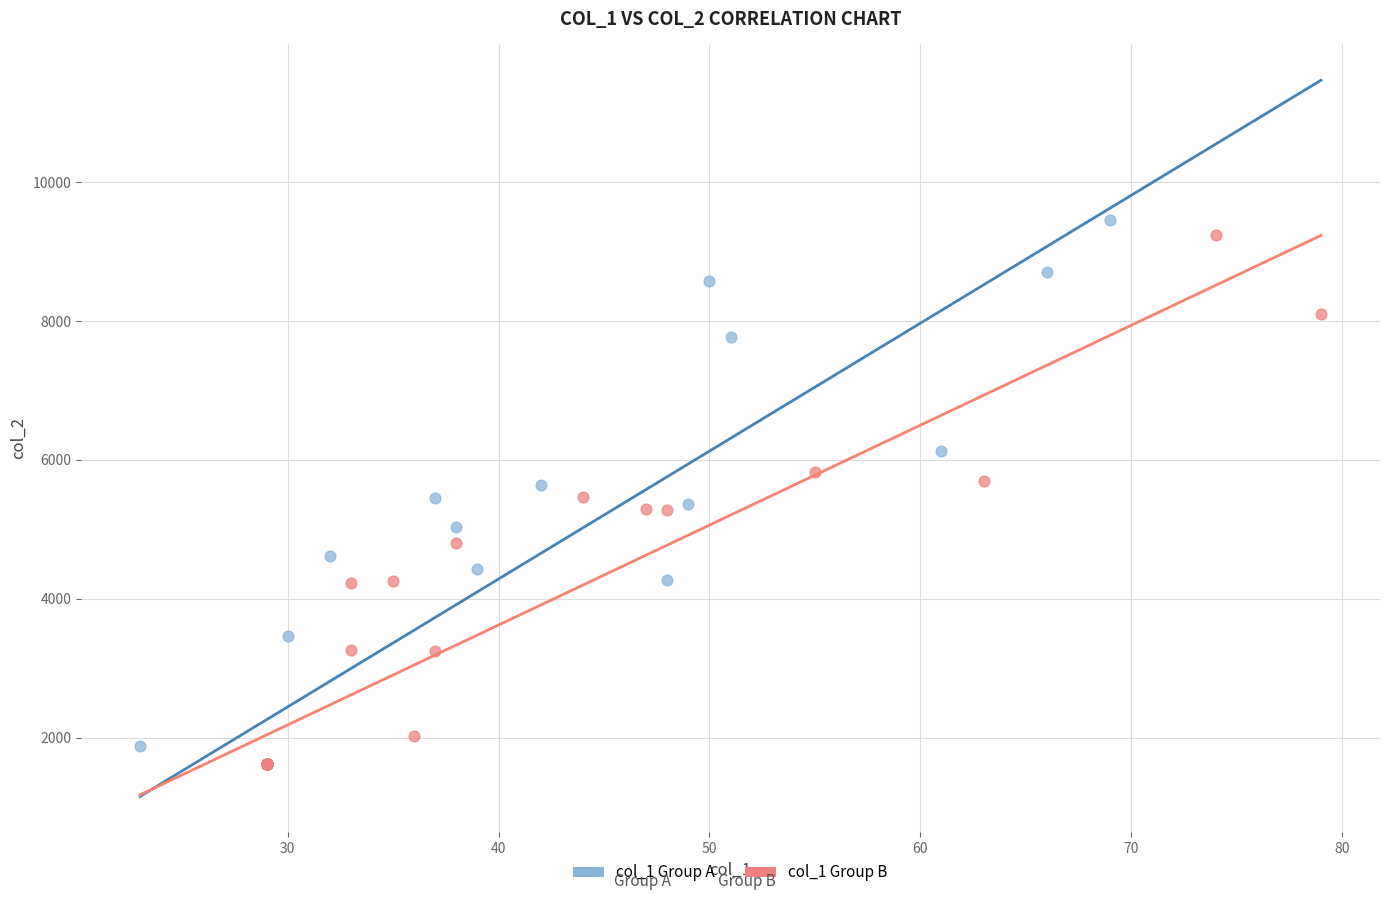

What are all the series names shown in the legend?

col_1 Group A, col_1 Group B